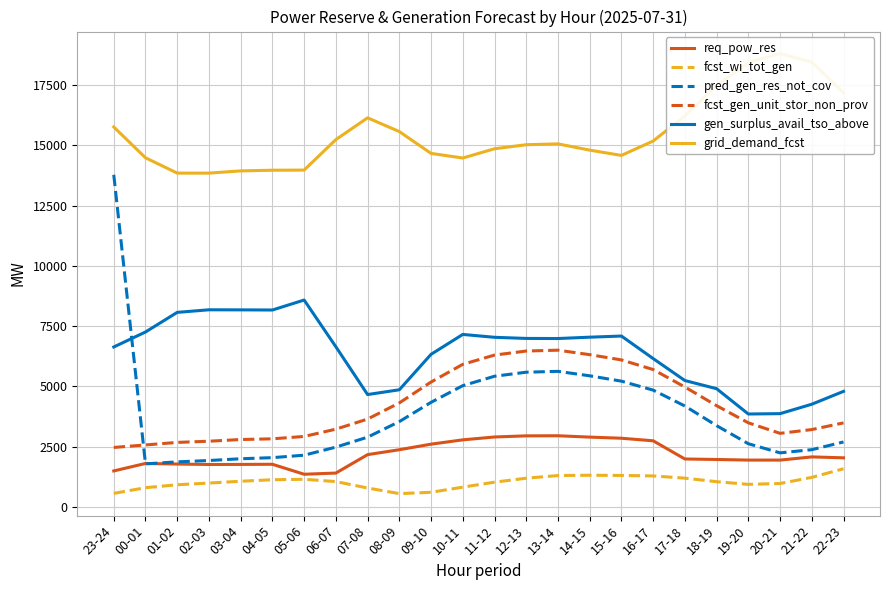

What is the label of the 11th point from the left?

09-10